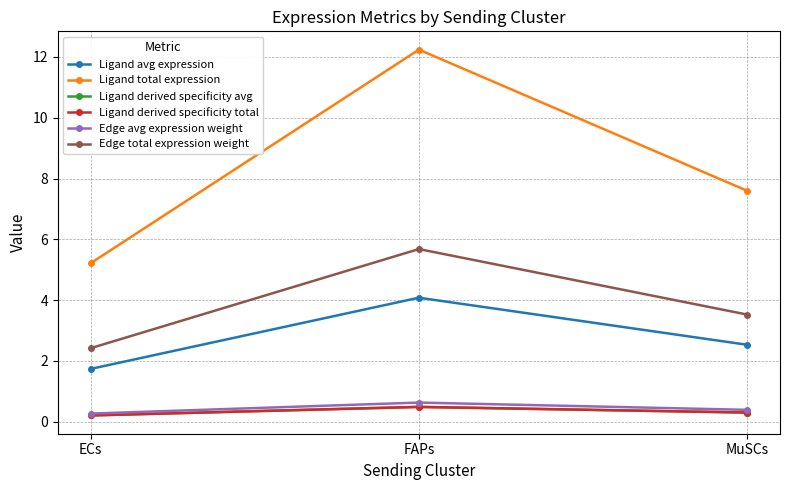

What position from the right is MuSCs?

1